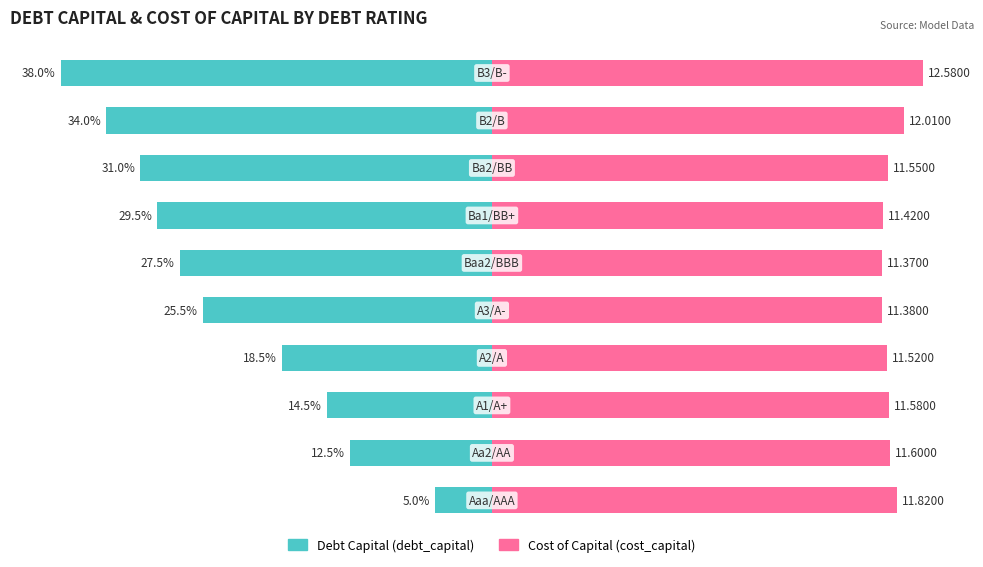

How many bars are there in each group?

2